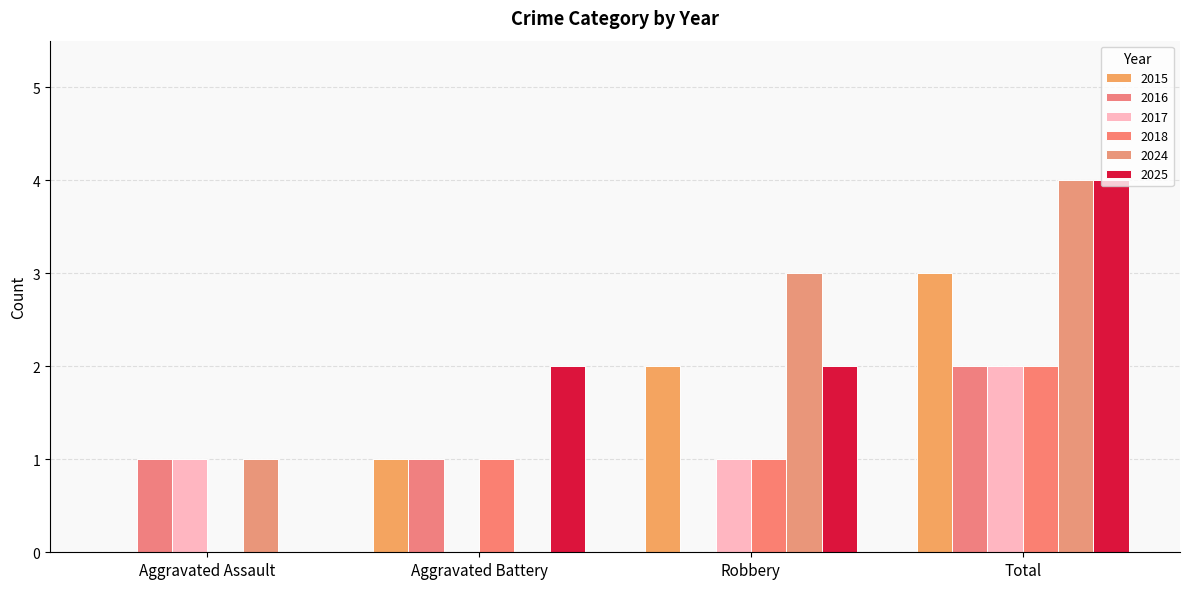

How many distinct data groups are displayed?

6